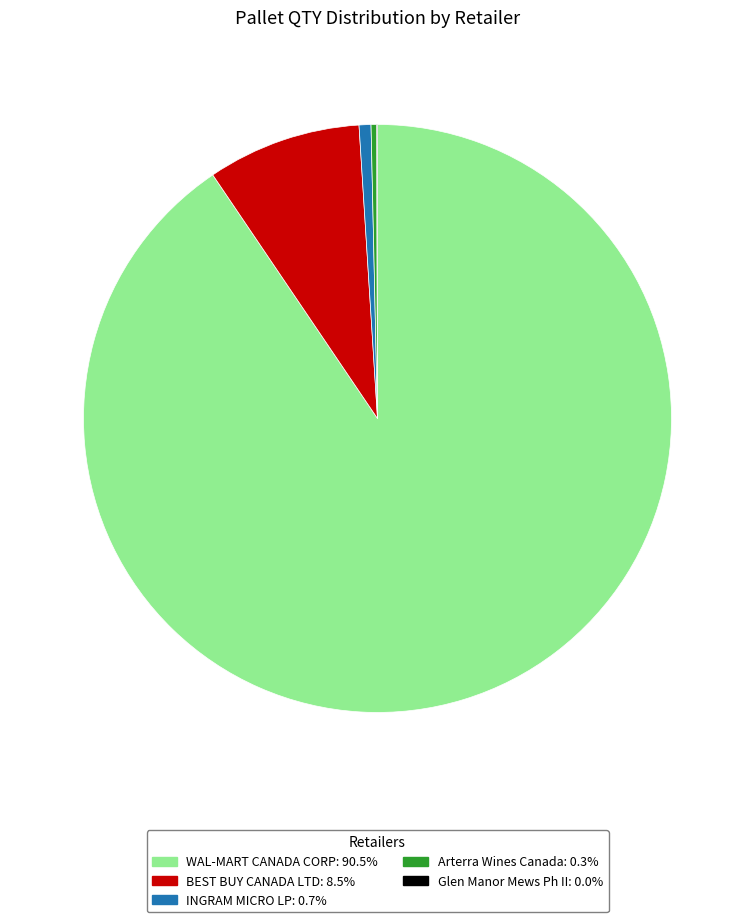

True or false: INGRAM MICRO LP accounts for 9% of the total.

False